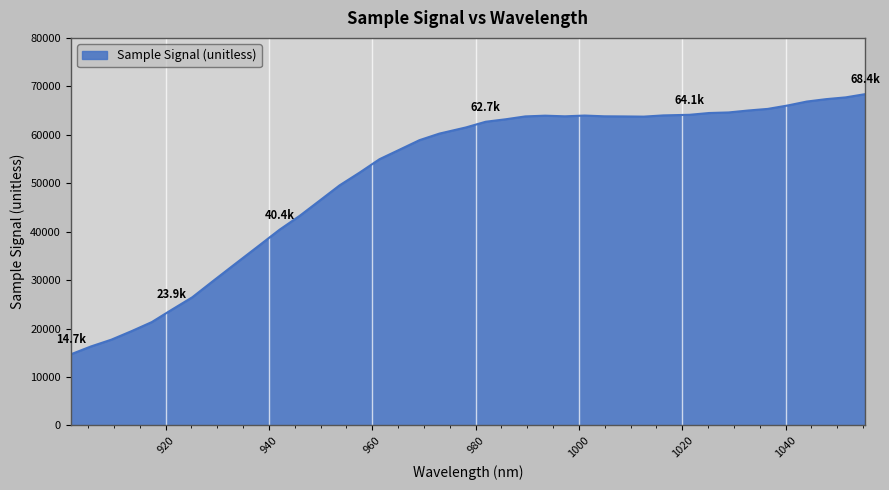

What is the smallest value displayed?

14689